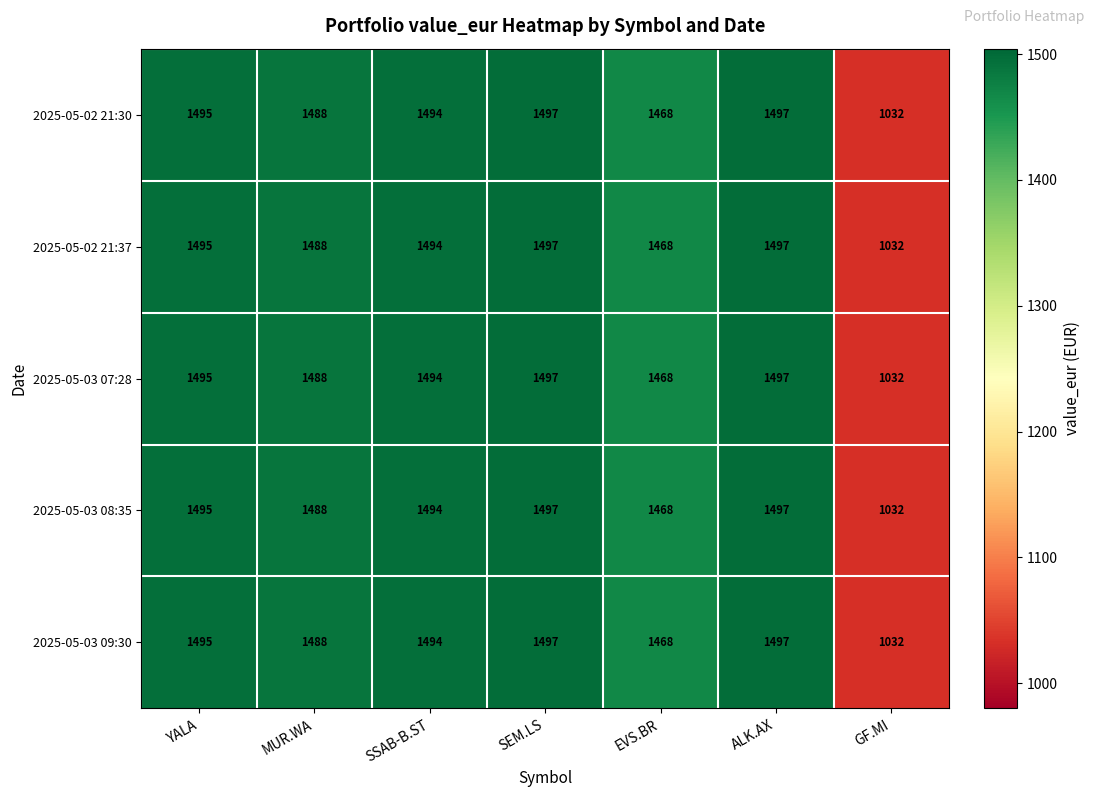

At how many categories does at least one series exceed 1090?

6